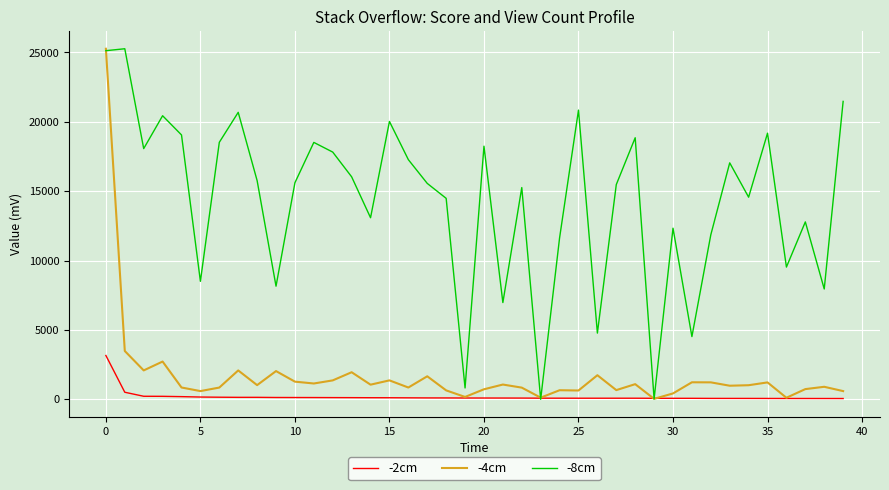

Which series has the largest total across all categories?

-8cm